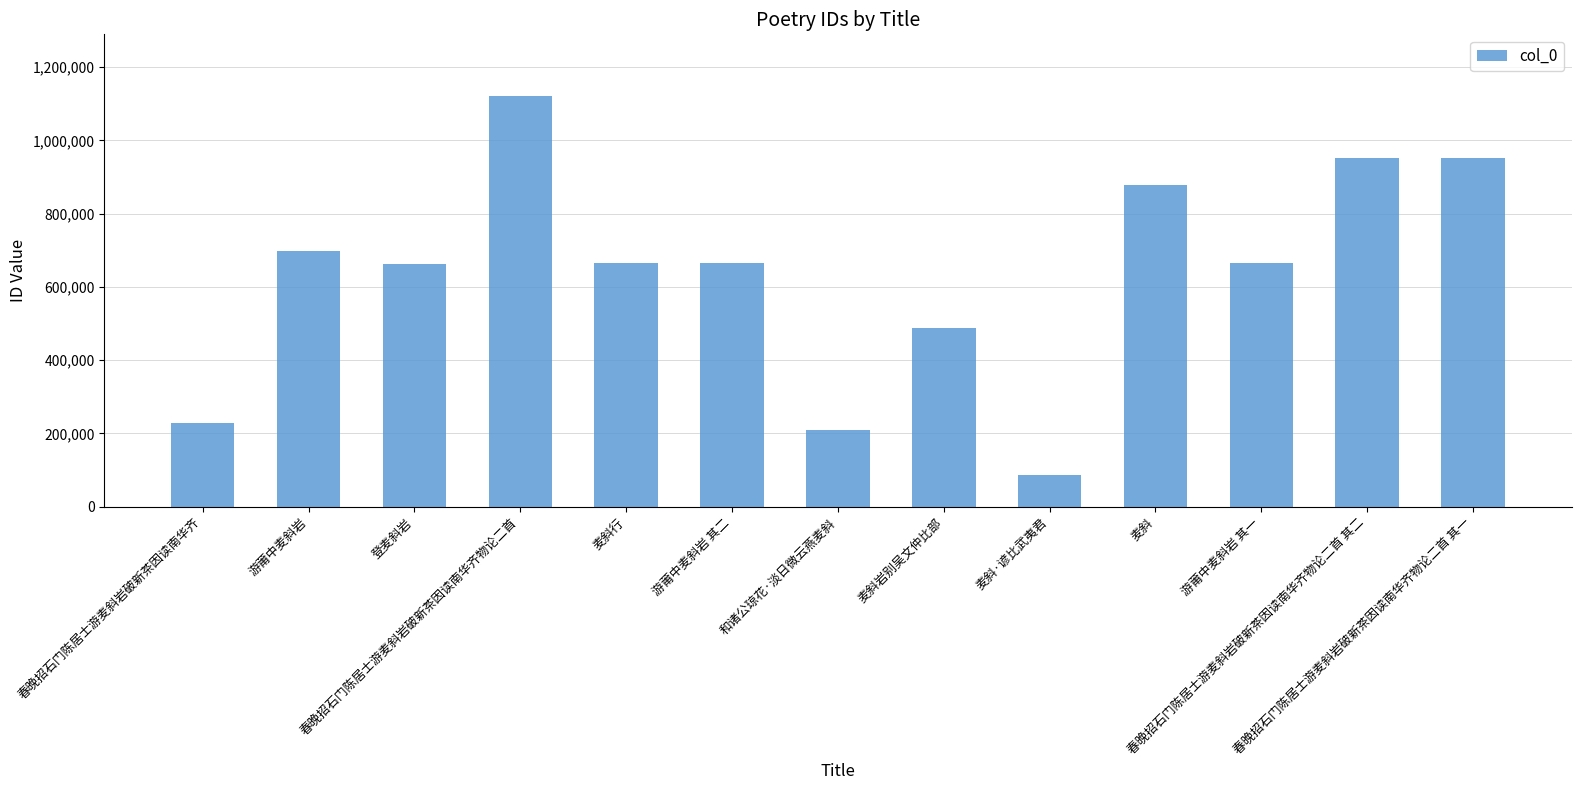

What is the greatest value displayed?

1121120